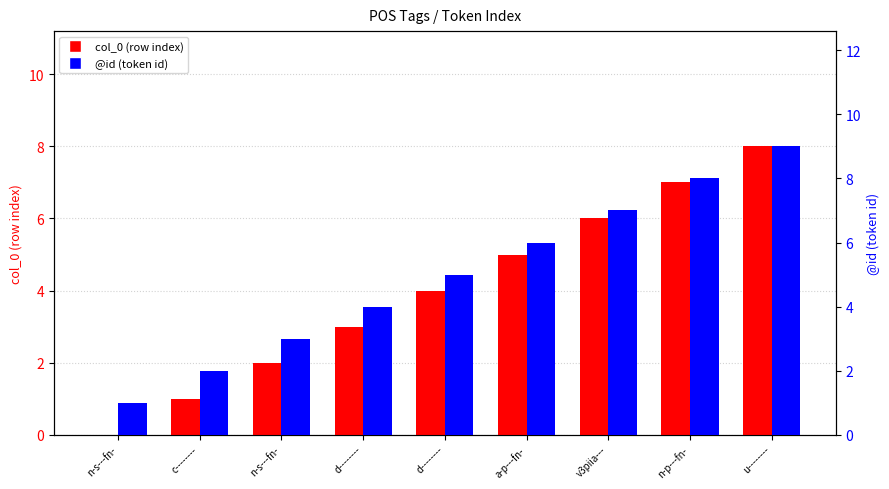

True or false: col_0 (row index) has a value of 4 at d--------.

True